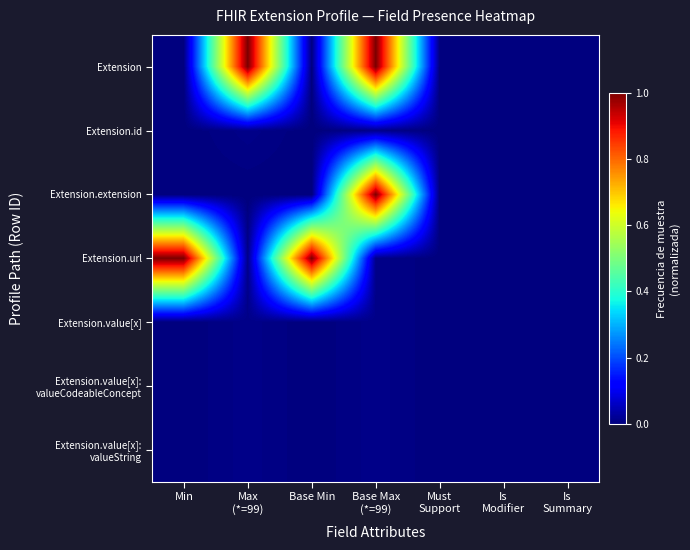

At which category does the chart reach its minimum across all series?

Min